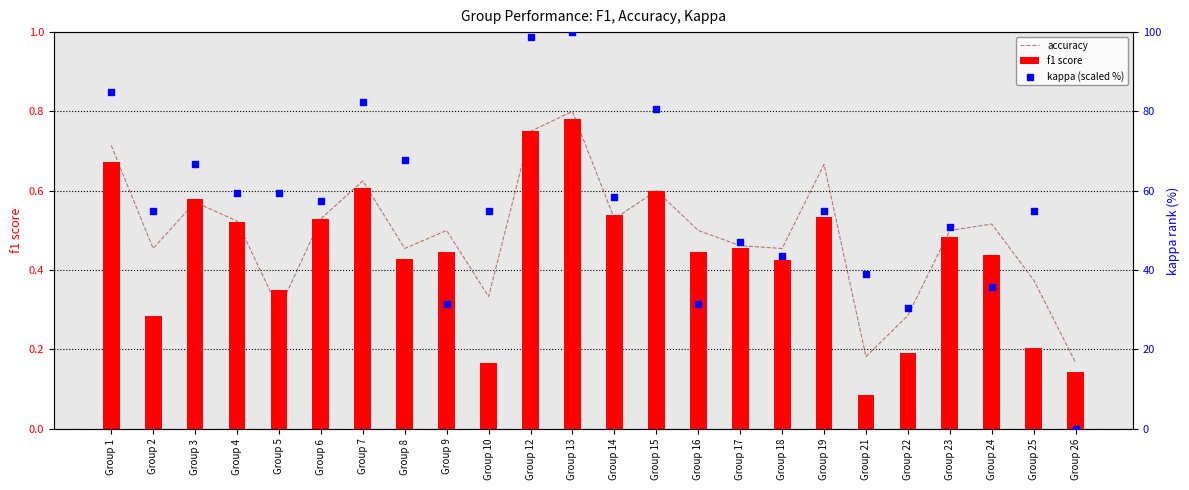

Is the value of accuracy at Group 3 greater than the value of f1 score at Group 23?

Yes